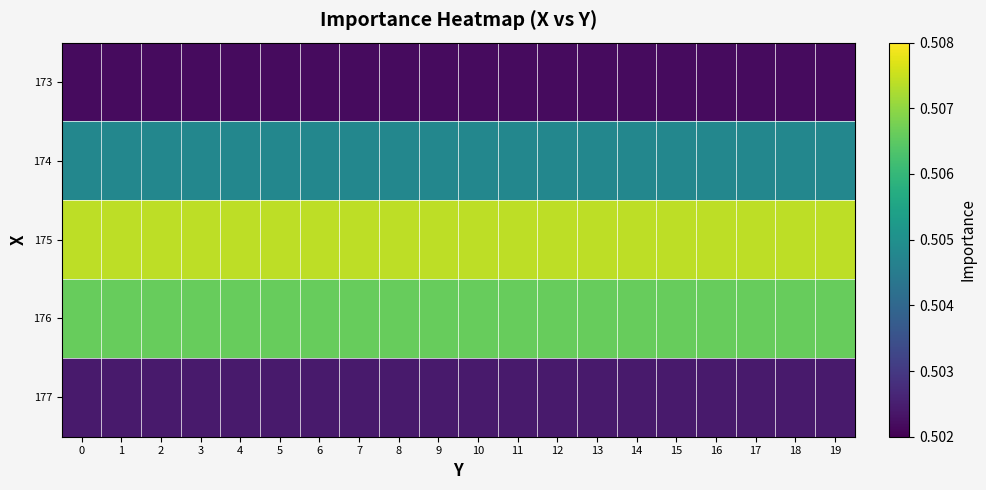

What is the maximum value shown in the chart?

0.5